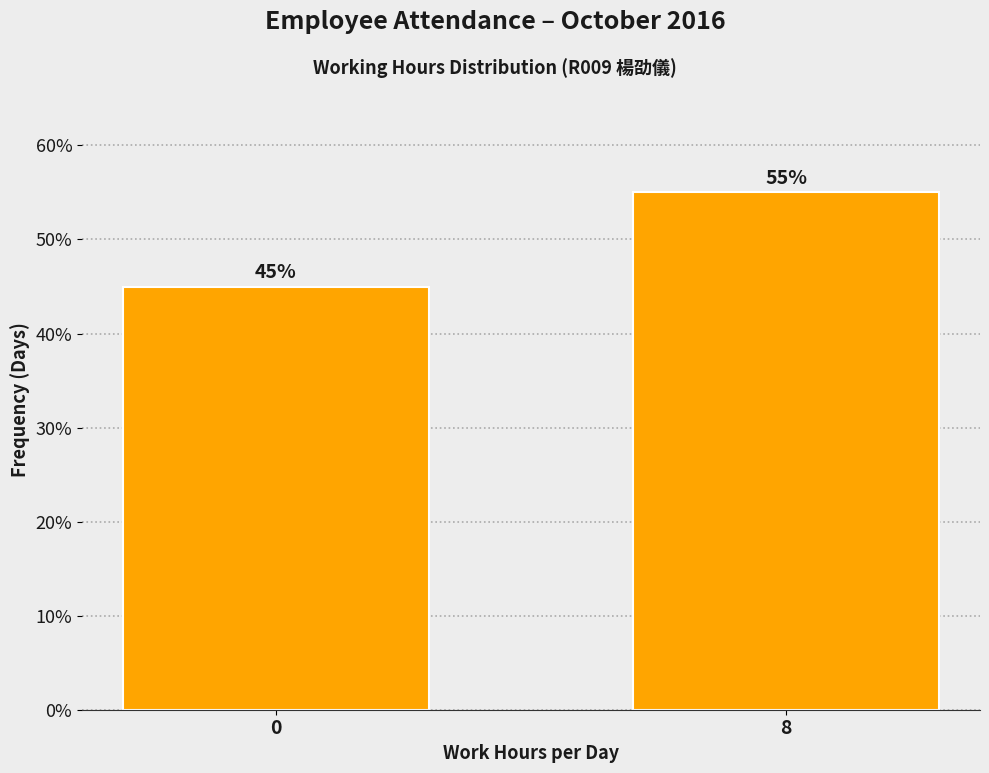

Reading left to right, what are all the values shown in this chart?

45.0	55.0